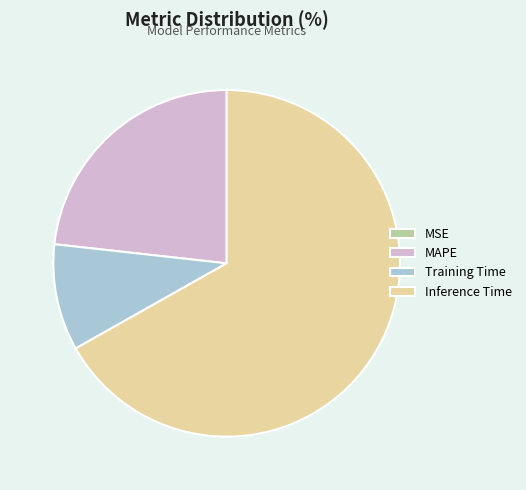

Is it true that Training Time is 4% of the pie?

False